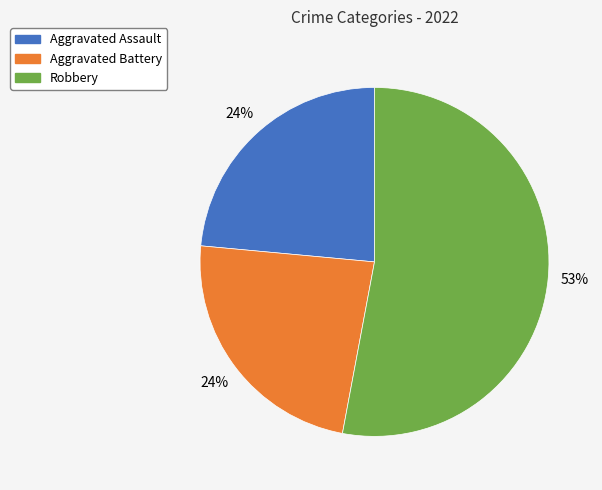

To the nearest percent, what is the average slice percentage?

33%